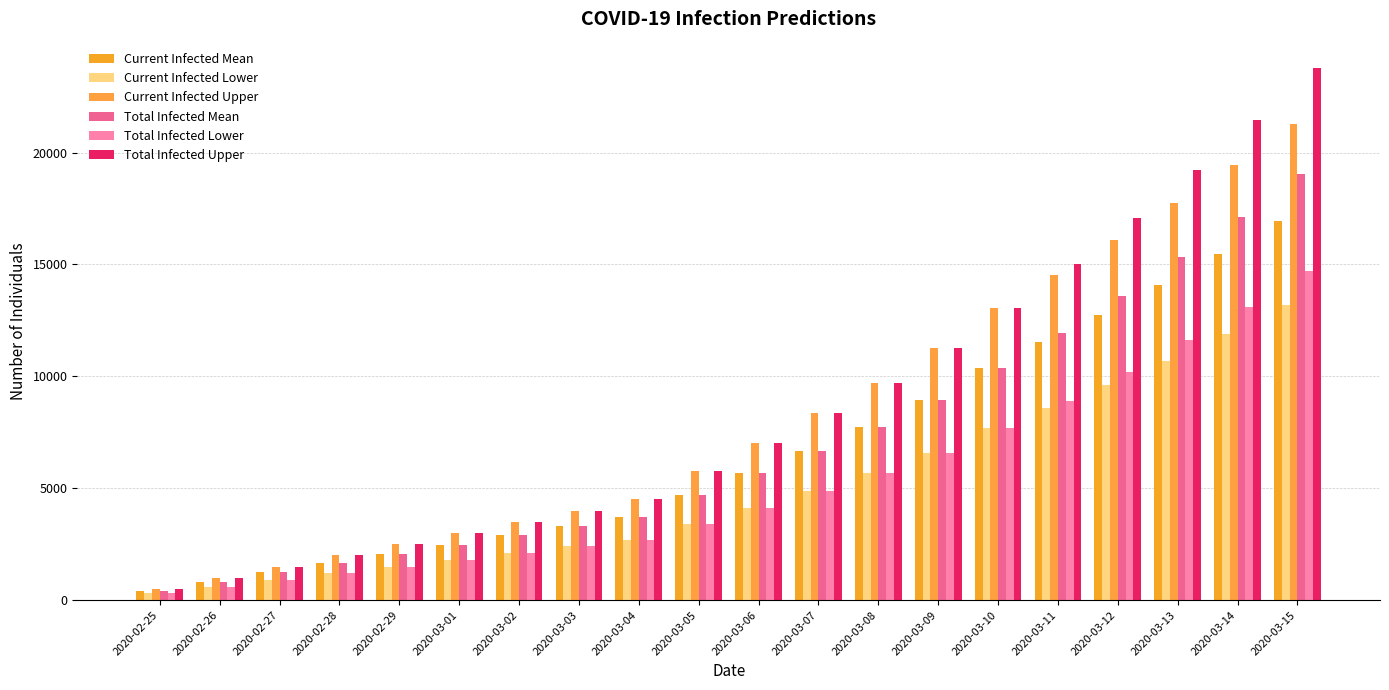

What is the maximum value shown in the chart?

23771